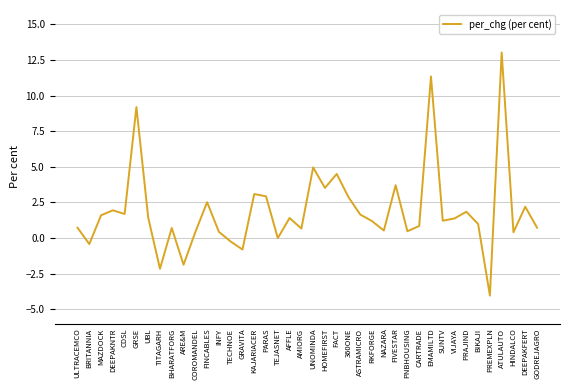

What is the minimum value shown in the chart?

-4.0